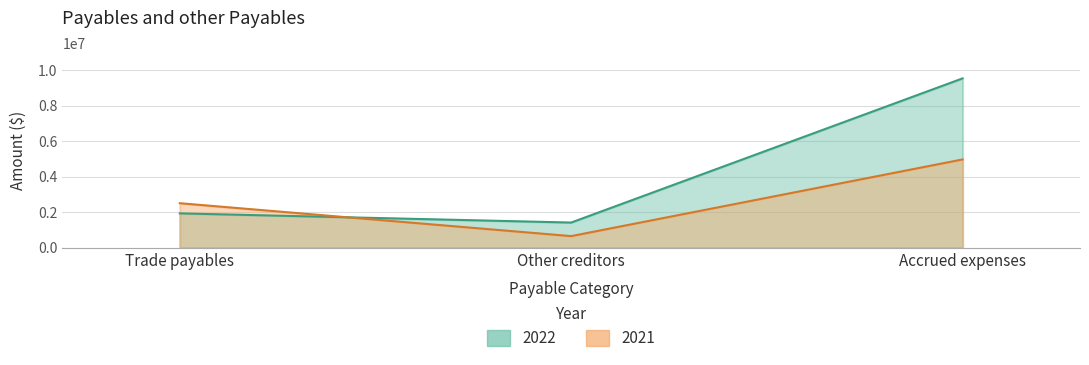

Which series has the largest total across all categories?

2022